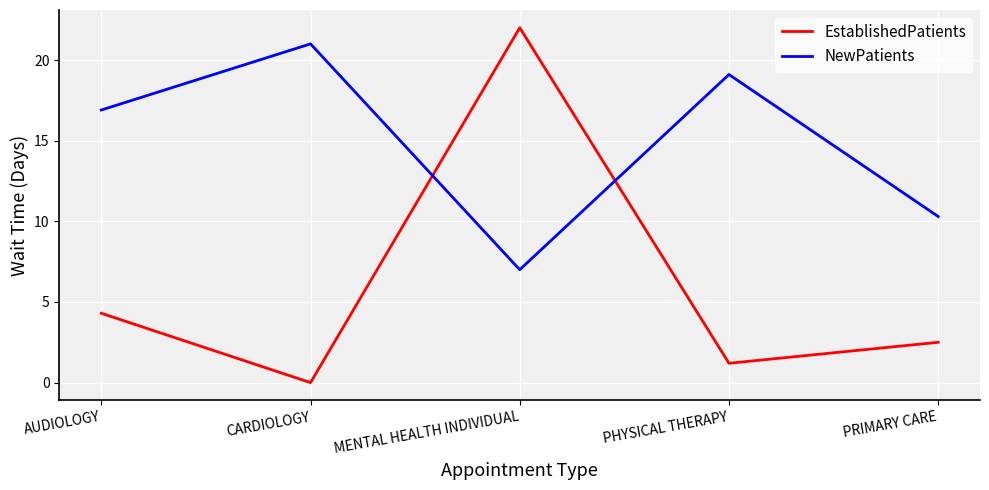

List the series in order of their overall mean, lowest first.

EstablishedPatients, NewPatients